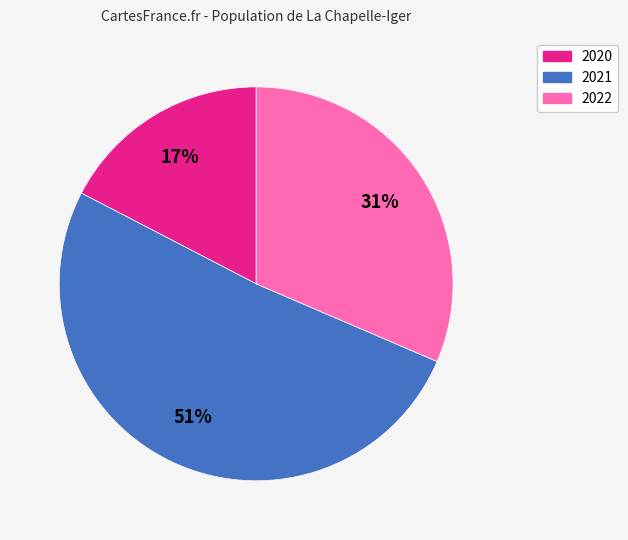

Is there any slice that represents more than half of the pie?

Yes